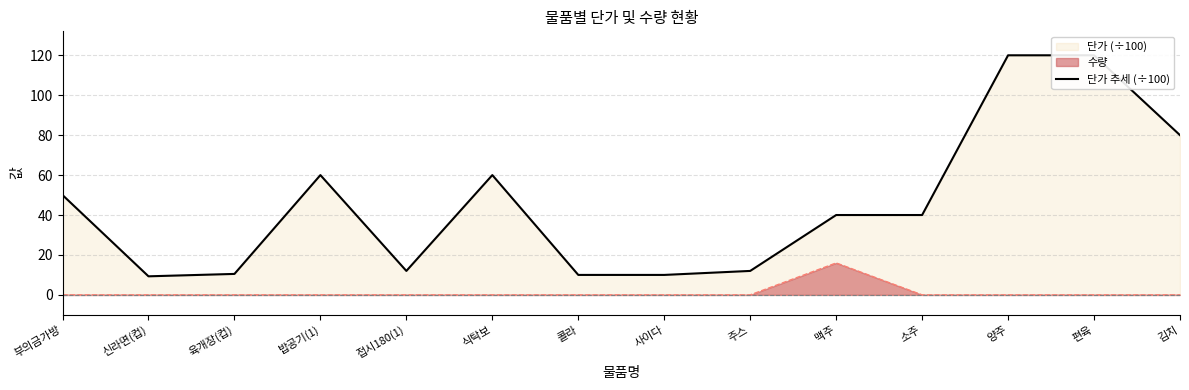

True or false: the data shows 25.7 at 편육.

False